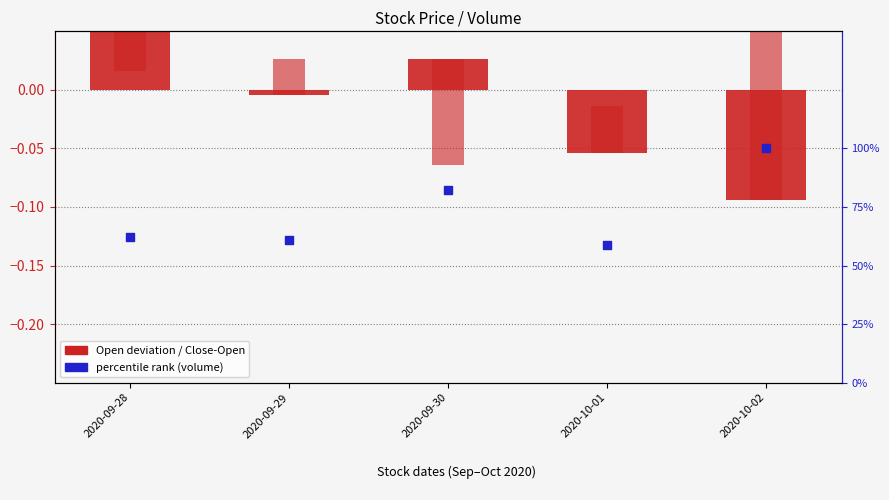

Which series reaches the minimum Y coordinate?

Close - Open